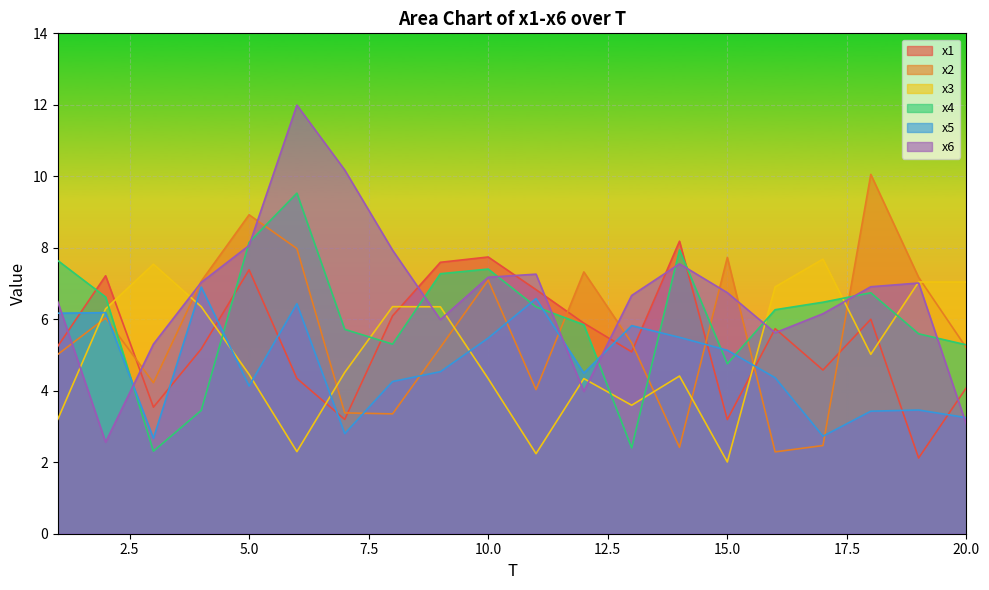

After their last crossing, which series has the higher values: x6 or x3?

x3